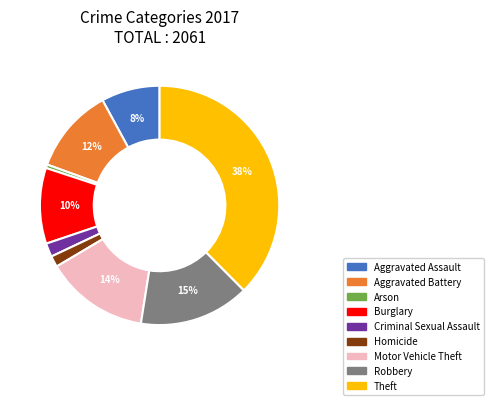

Which category has the biggest portion of the pie?

Theft